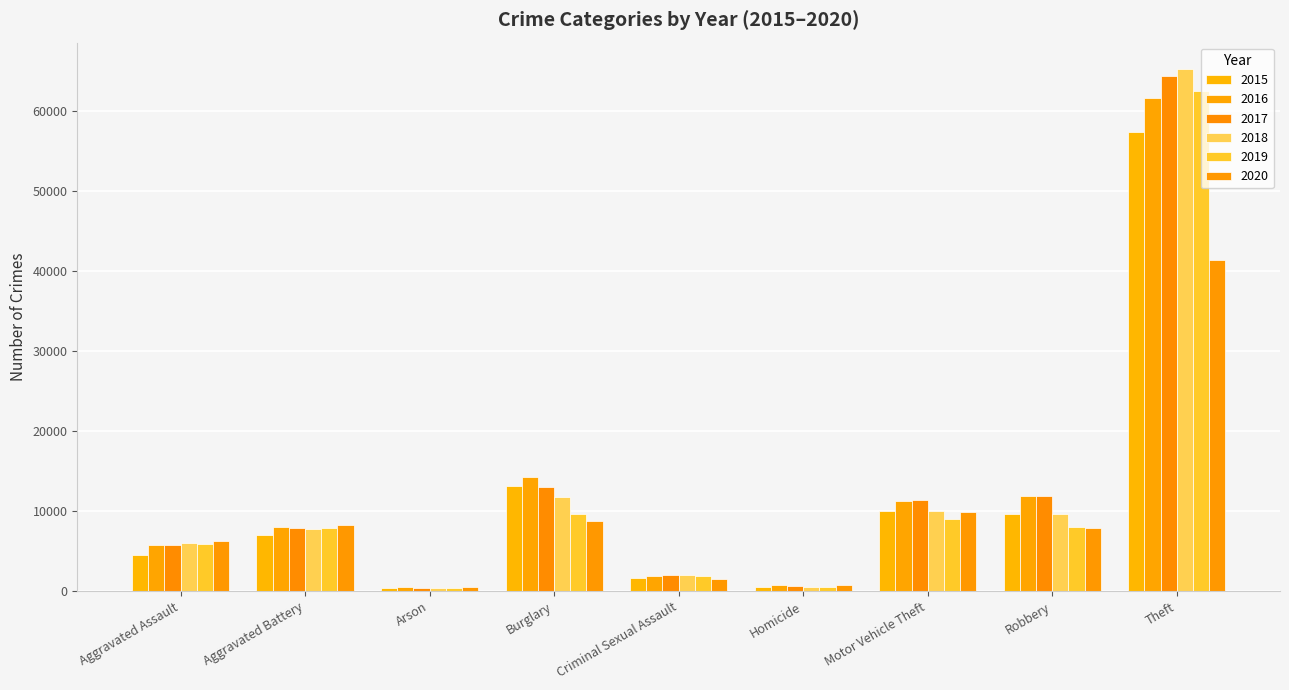

At which category does the chart reach its minimum across all series?

Arson